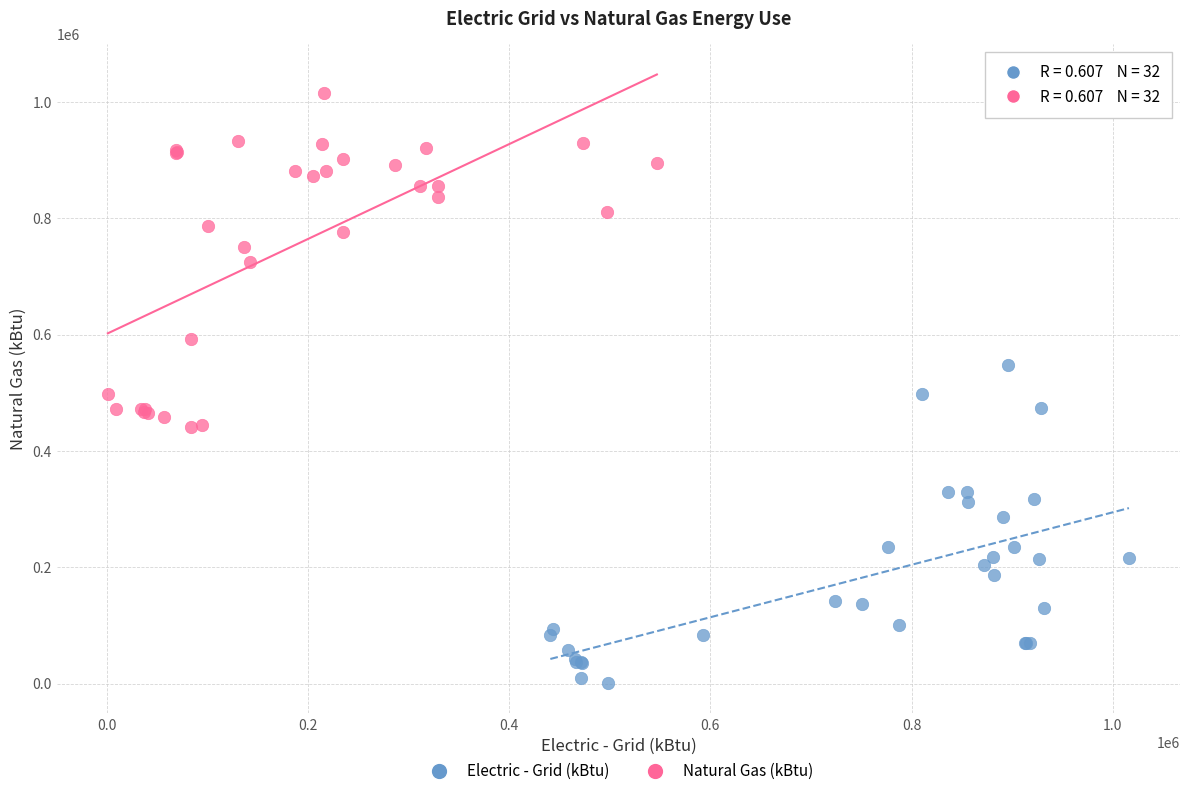

Which series contains the lowest Y value?

Electric - Grid (kBtu)